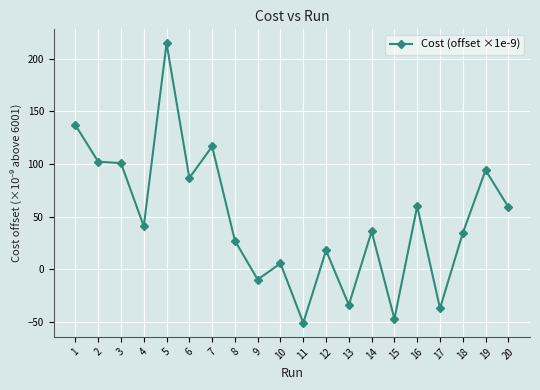

What is the average value?

47.8